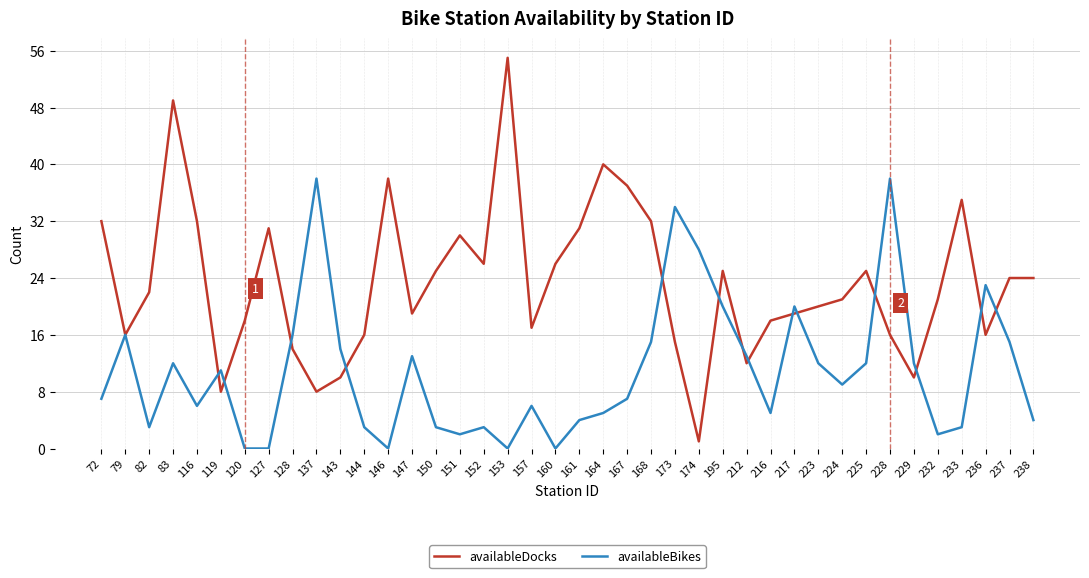

What is the sum of the availableBikes values at 238 and 164?

9